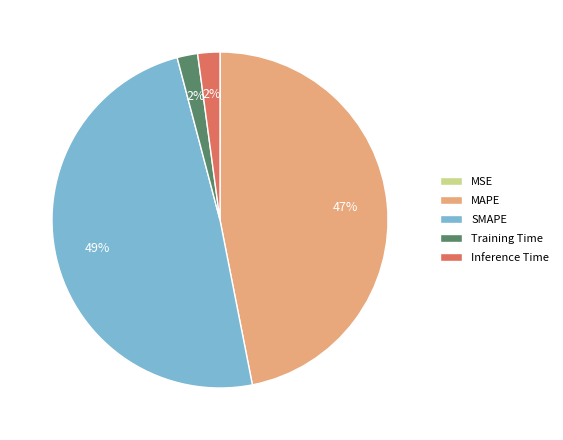

To the nearest percent, what is the combined percentage of SMAPE and MAPE?

96%